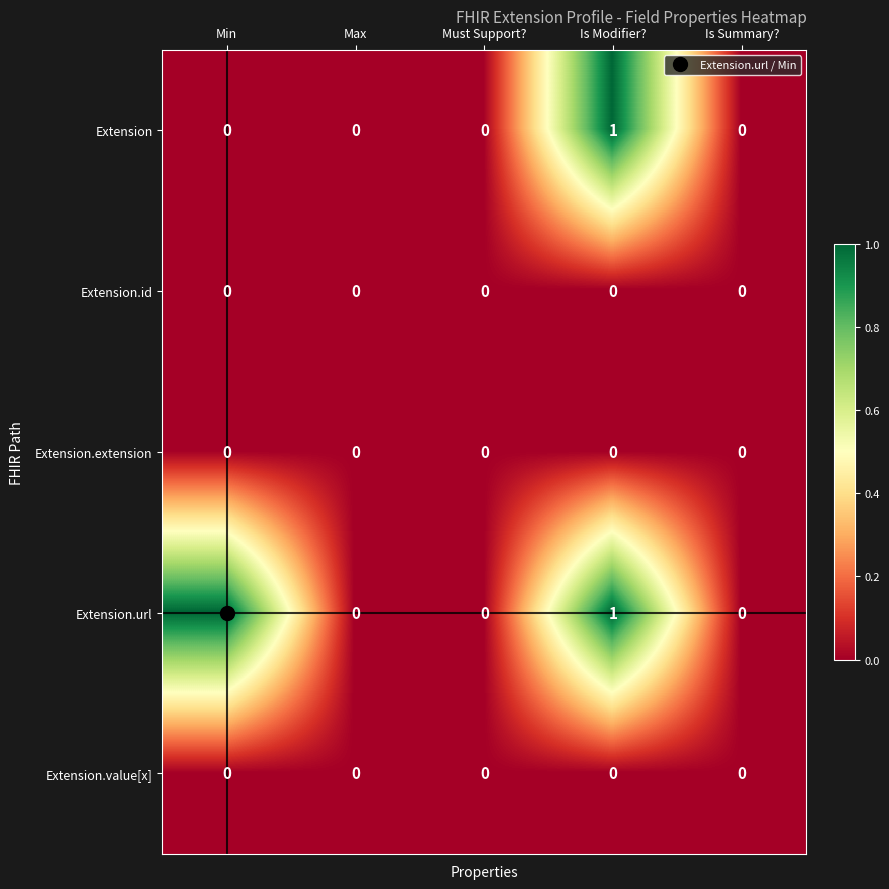

True or false: Extension.id has a value of 0 at Must Support?.

True